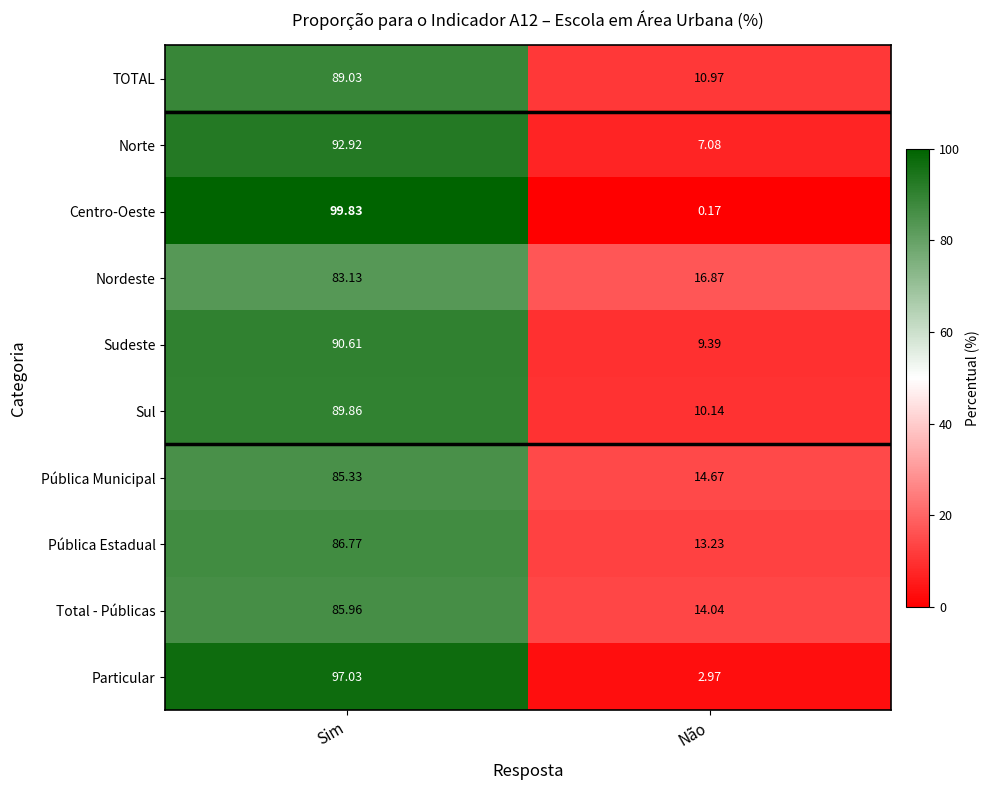

Which series has the widest spread of values?

Centro-Oeste